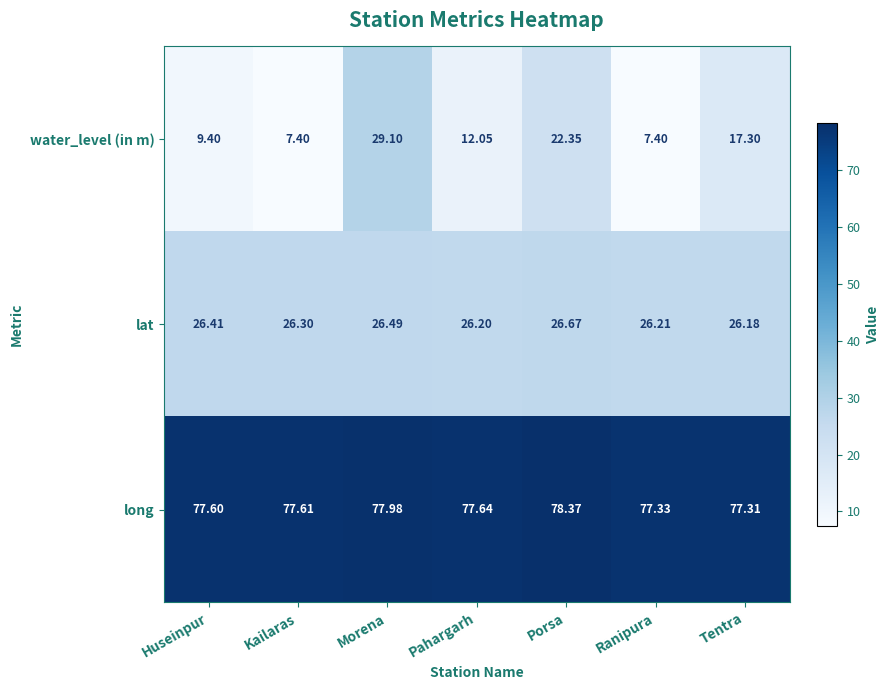

Which category has the highest value in the lat series?

Porsa